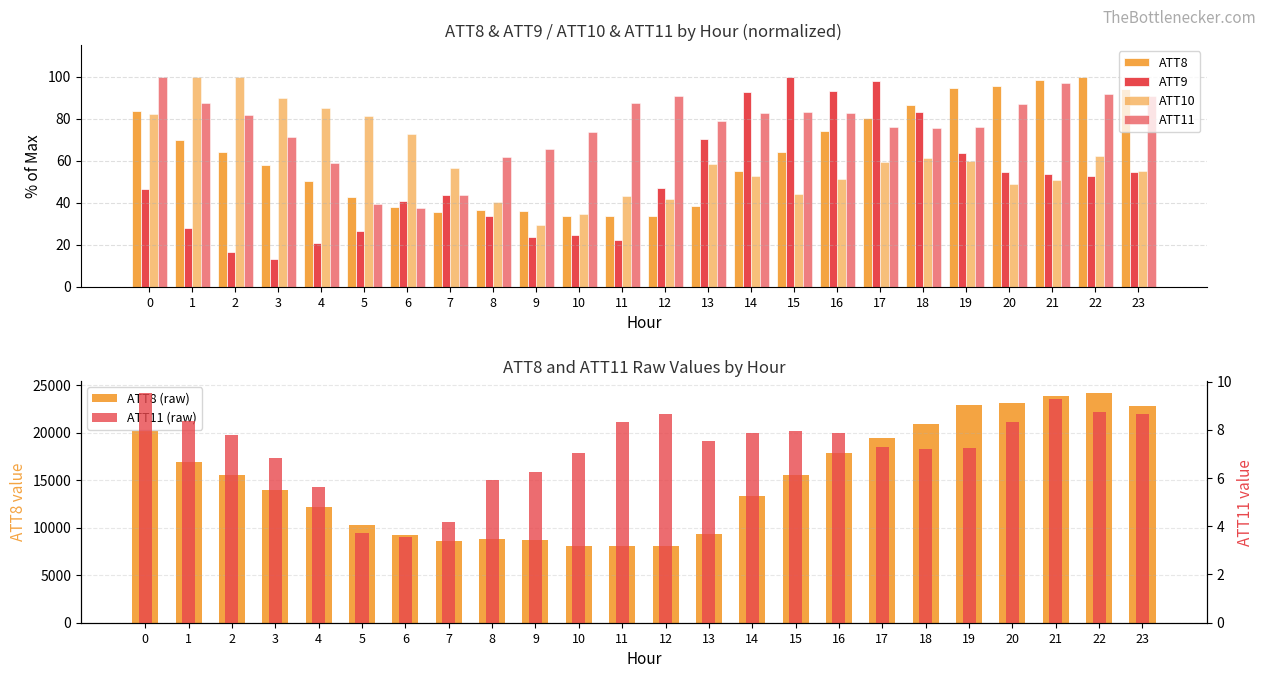

Rank the series at 10 from highest to lowest value.

ATT8 (raw), ATT11, ATT10, ATT8, ATT9, ATT11 (raw)